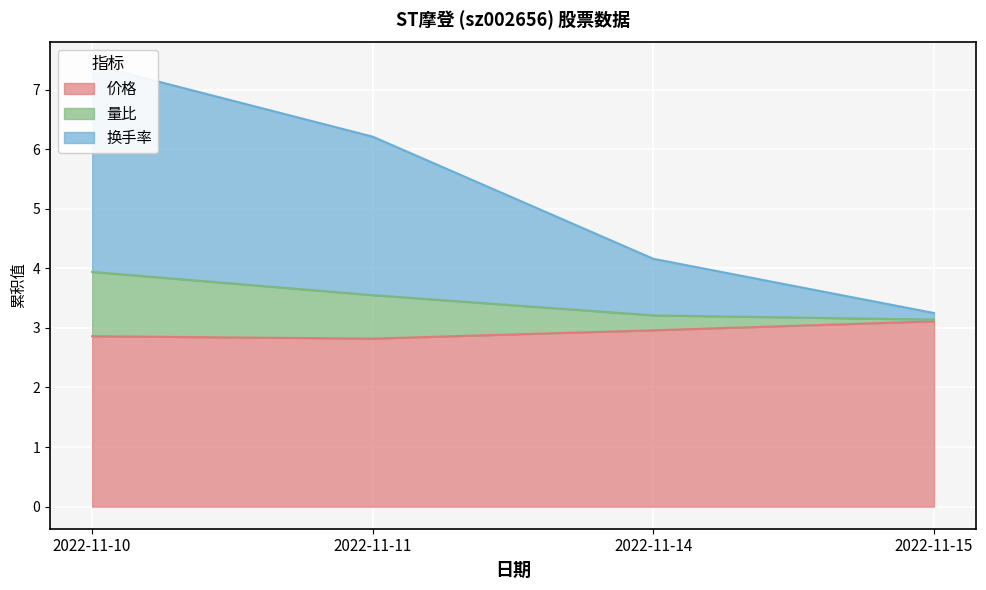

What is the difference between the second highest and second lowest values in the 价格 series?

0.1